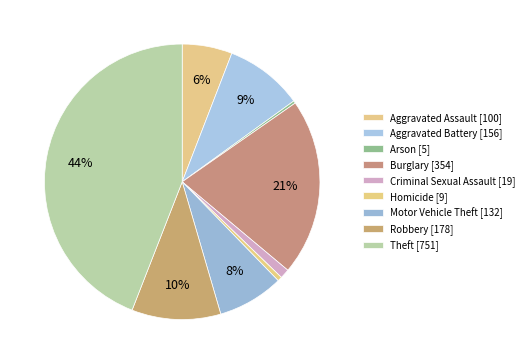

How many slices are in this pie chart?

9